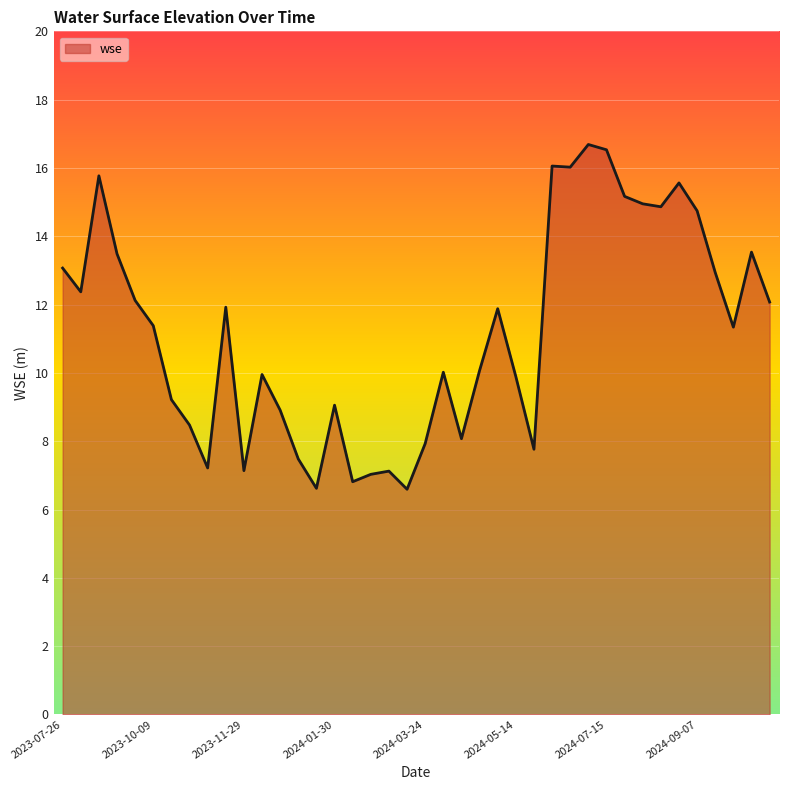

What is the difference between the maximum and minimum values?

10.1